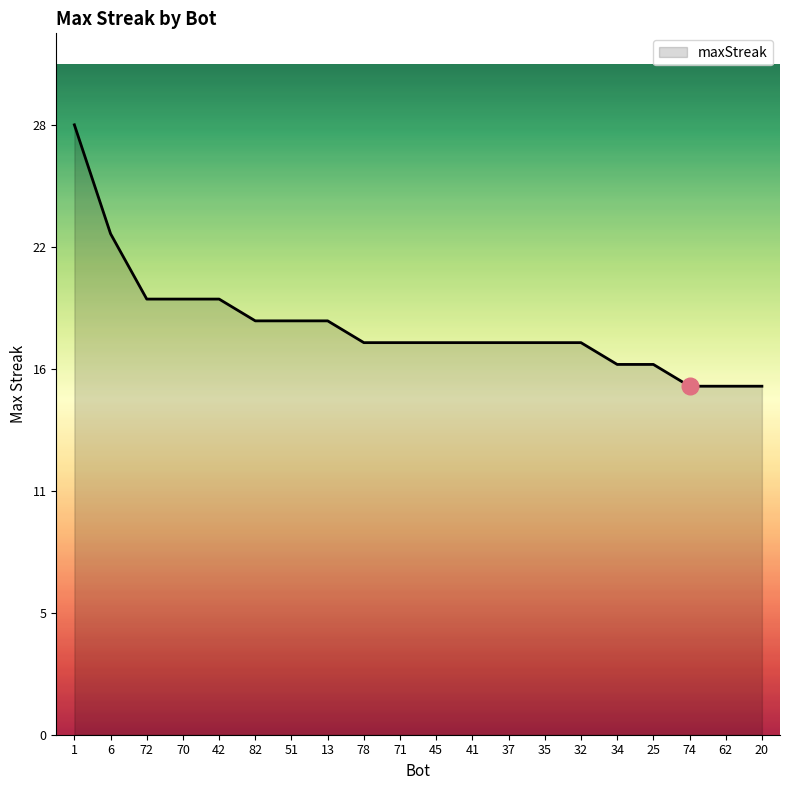

Count the number of values greater than 18.

8